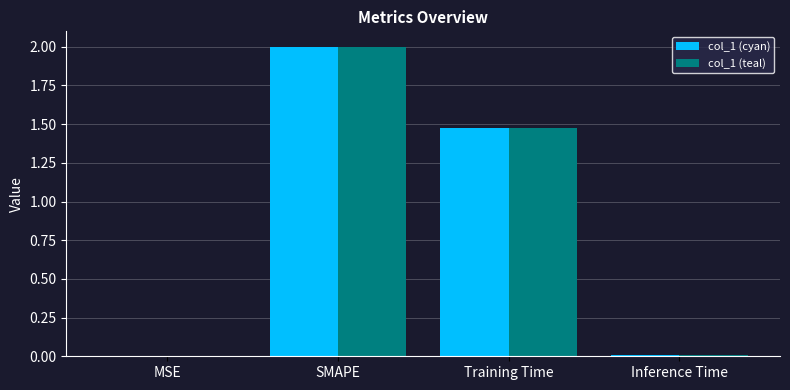

What is the sum of the col_1 (teal) values at MSE and SMAPE?

2.0